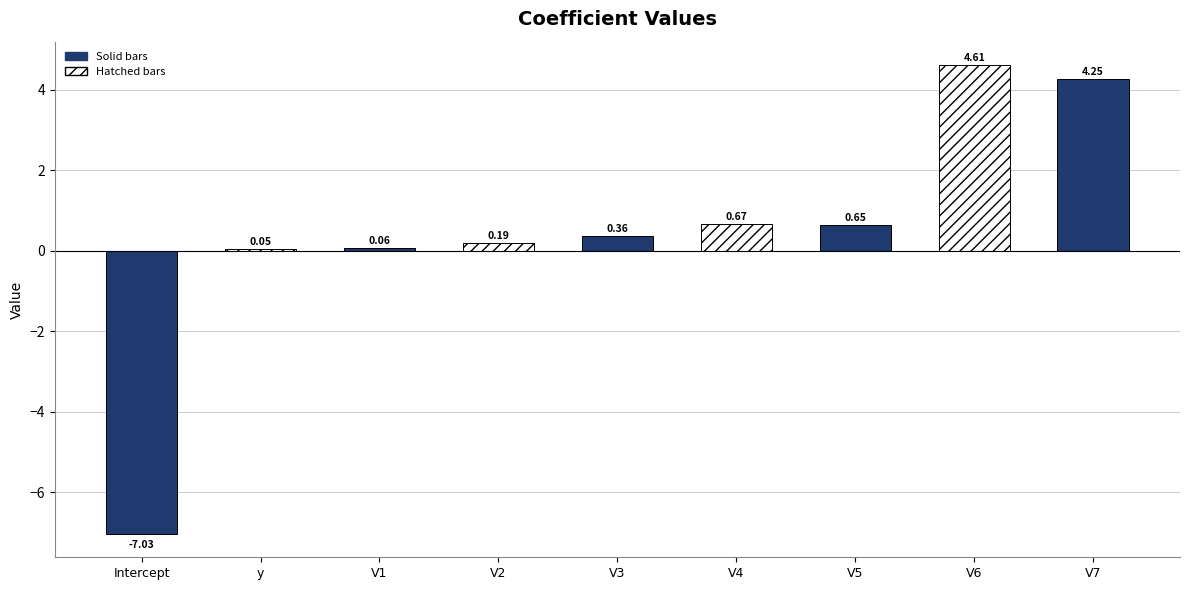

Are the bars grouped side by side (vs. stacked)?

No